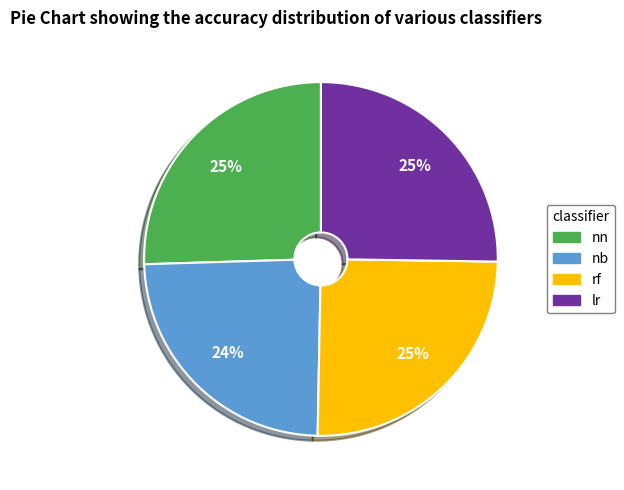

Count the number of slices in the pie.

4